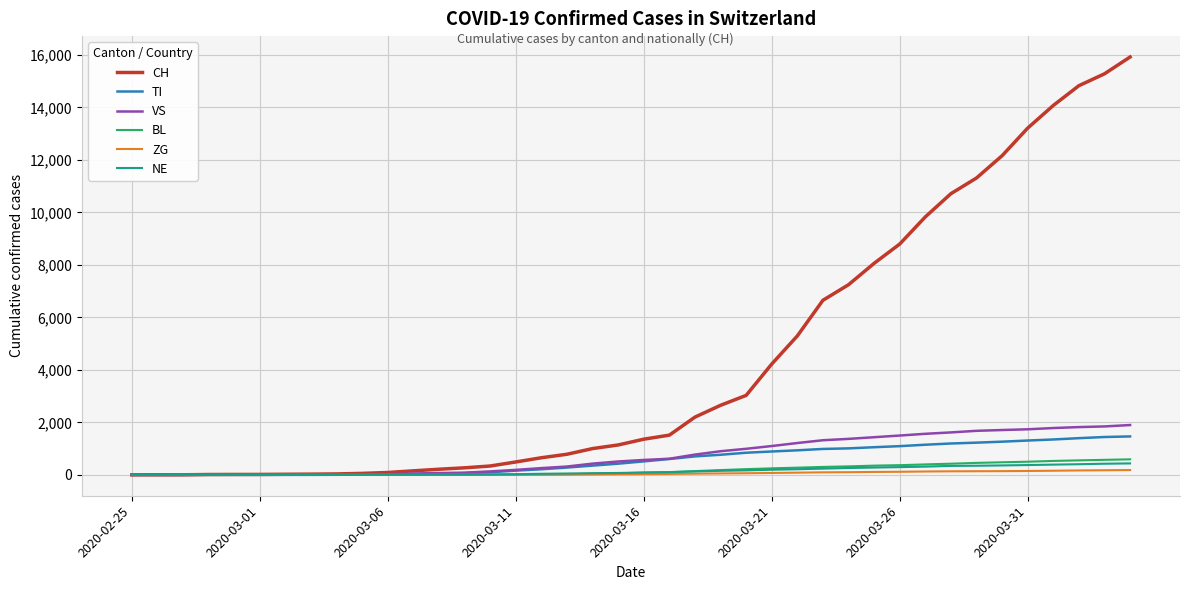

What is the greatest value displayed?

15922